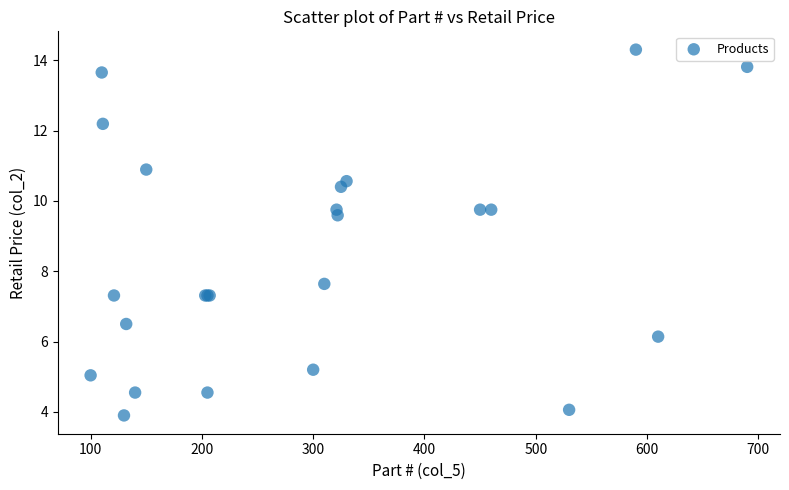

What Y value in the scatter plot is closest to 9?

9.6